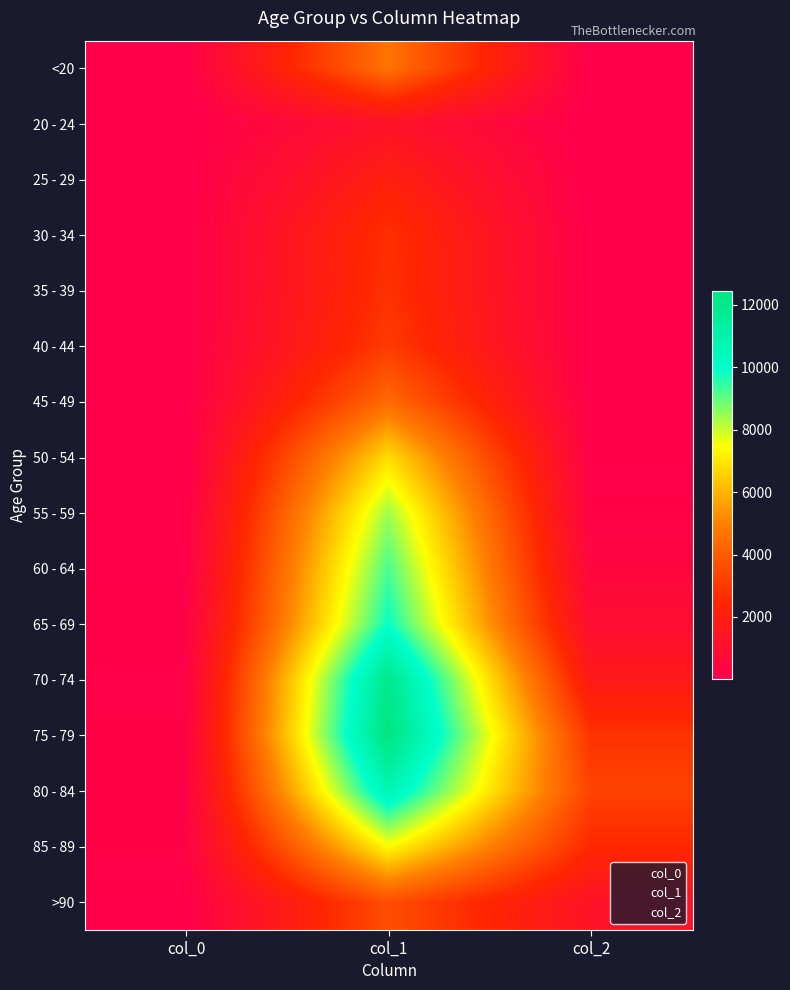

Rank the series by their maximum value, from lowest to highest.

20 - 24, 25 - 29, 30 - 34, 35 - 39, 40 - 44, >90, 45 - 49, <20, 50 - 54, 85 - 89, 55 - 59, 60 - 64, 65 - 69, 80 - 84, 70 - 74, 75 - 79